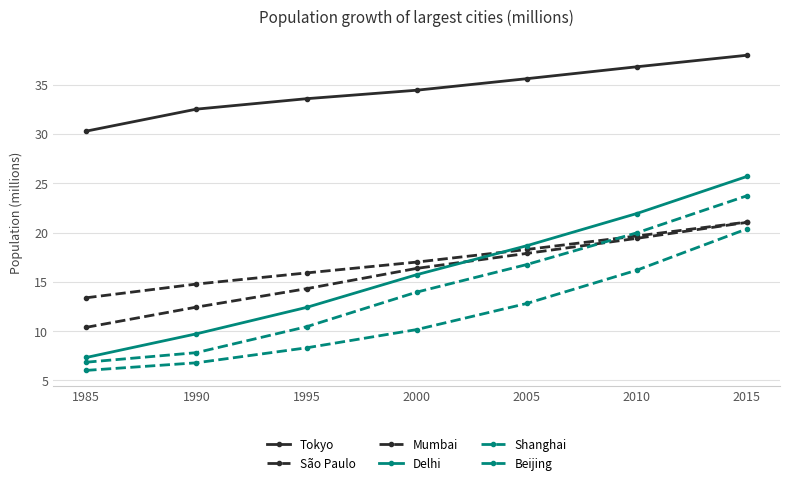

Is it true that Tokyo equals 23.6 at 2005?

False